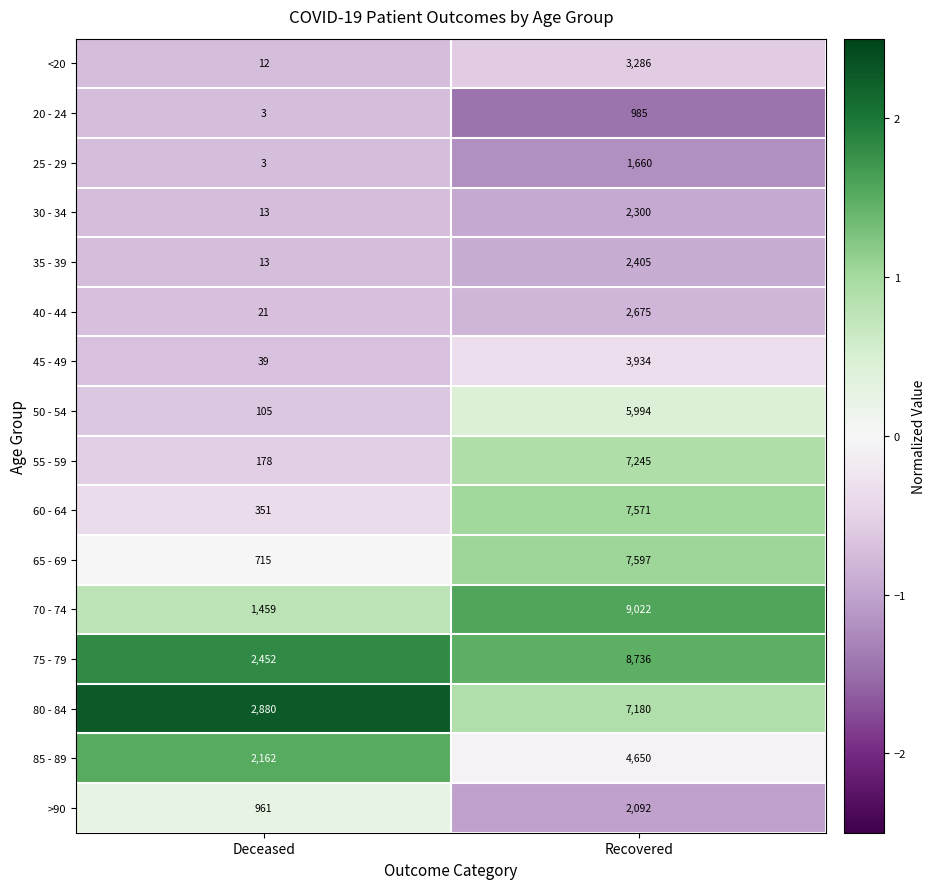

Read the 20 - 24 value at Recovered, to the nearest 50.

1000